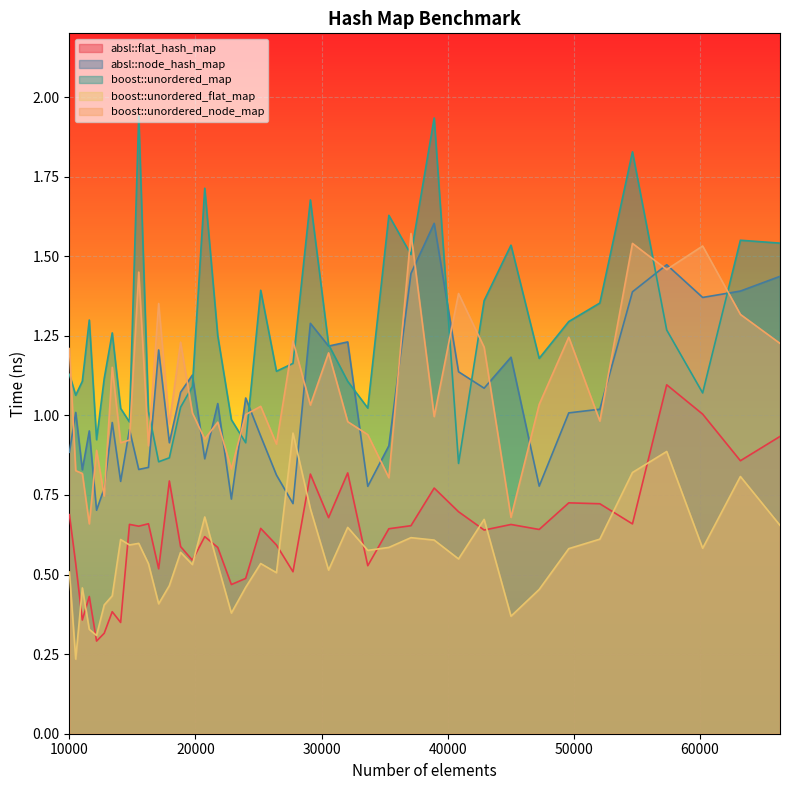

What is the difference between the maximum and minimum values in the absl::flat_hash_map series?

0.8